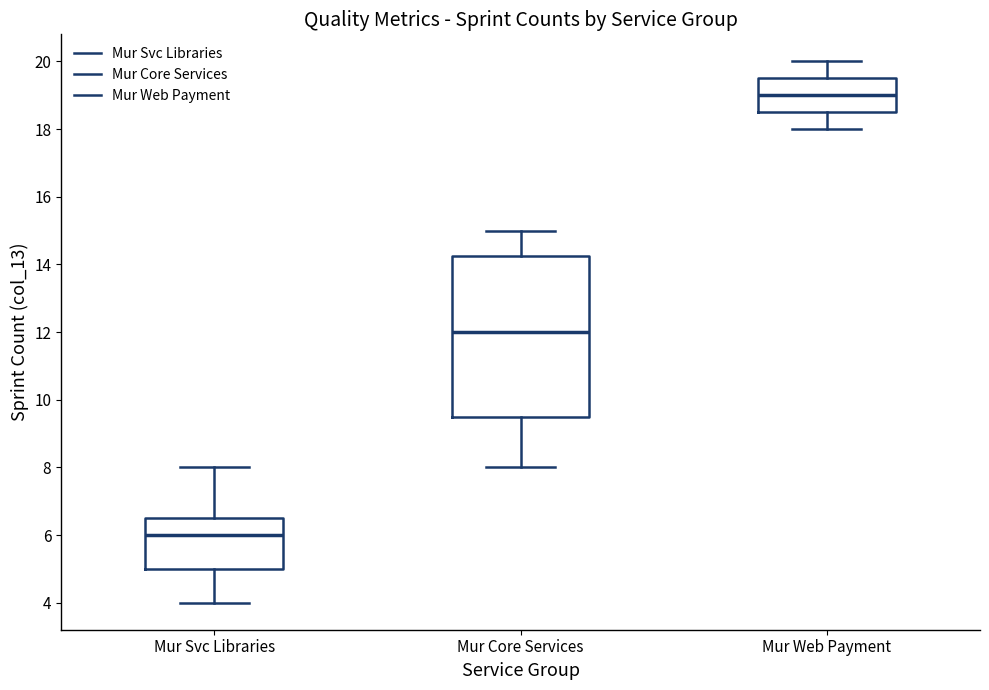

Comparing the boxes themselves (not the whiskers), which one is the tallest?

Mur Core Services